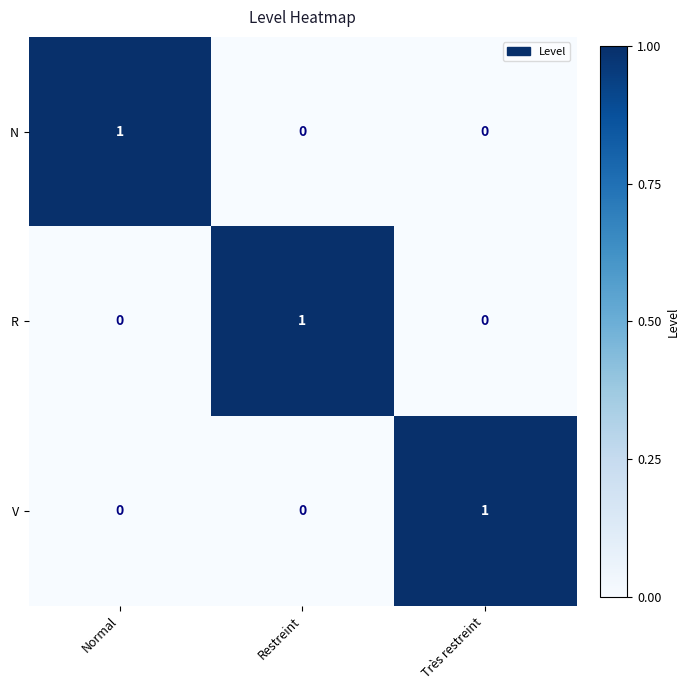

Reading left to right, what are all the values shown in this chart?

N: Normal=1	Restreint=0	Très restreint=0
R: Normal=0	Restreint=1	Très restreint=0
V: Normal=0	Restreint=0	Très restreint=1